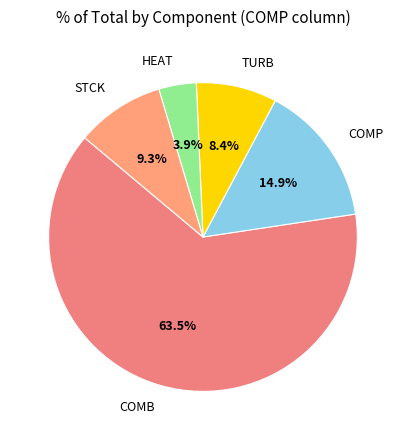

Between STCK and HEAT, which is larger?

STCK